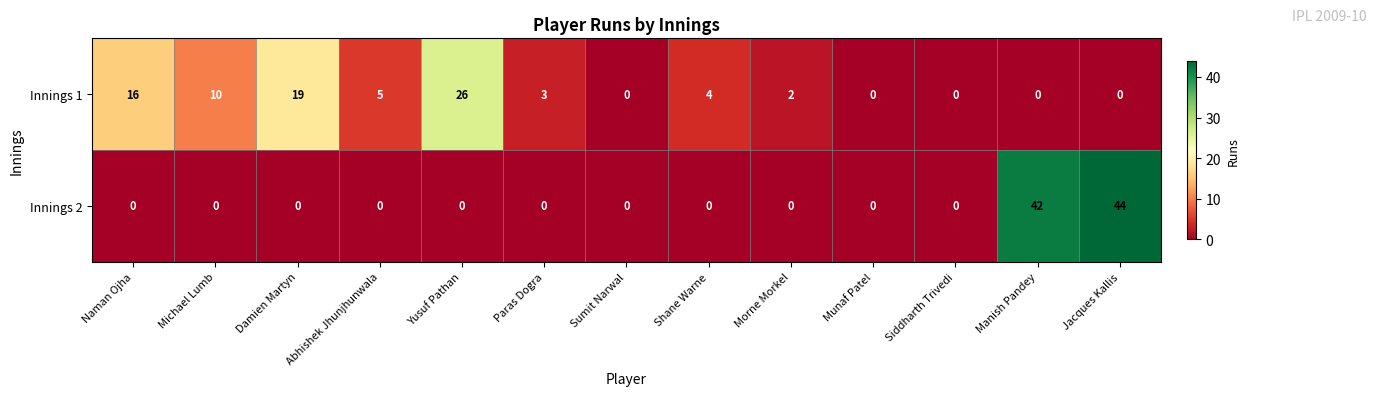

What is the greatest value displayed?

44